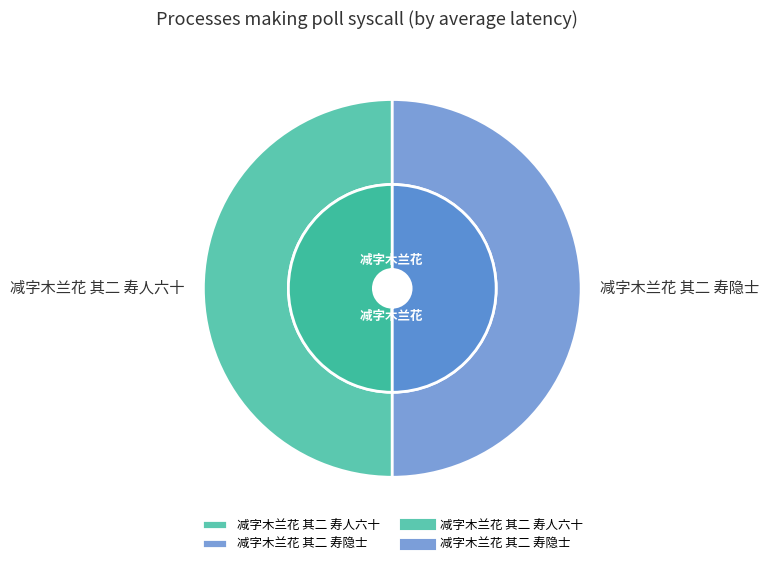

What percentage is the 减字木兰花 其二 寿隐士 slice, to the nearest percent?

50%